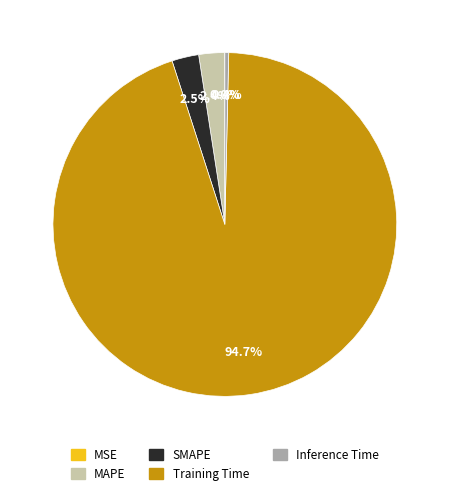

Does any single category account for the majority?

Yes